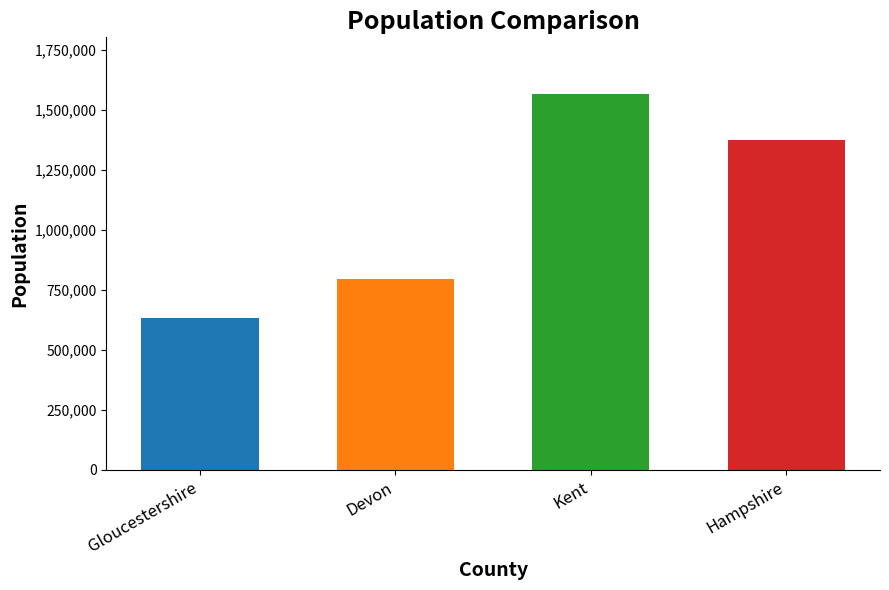

Reading left to right, list all the values displayed in this chart.

633558	795286	1568623	1376316